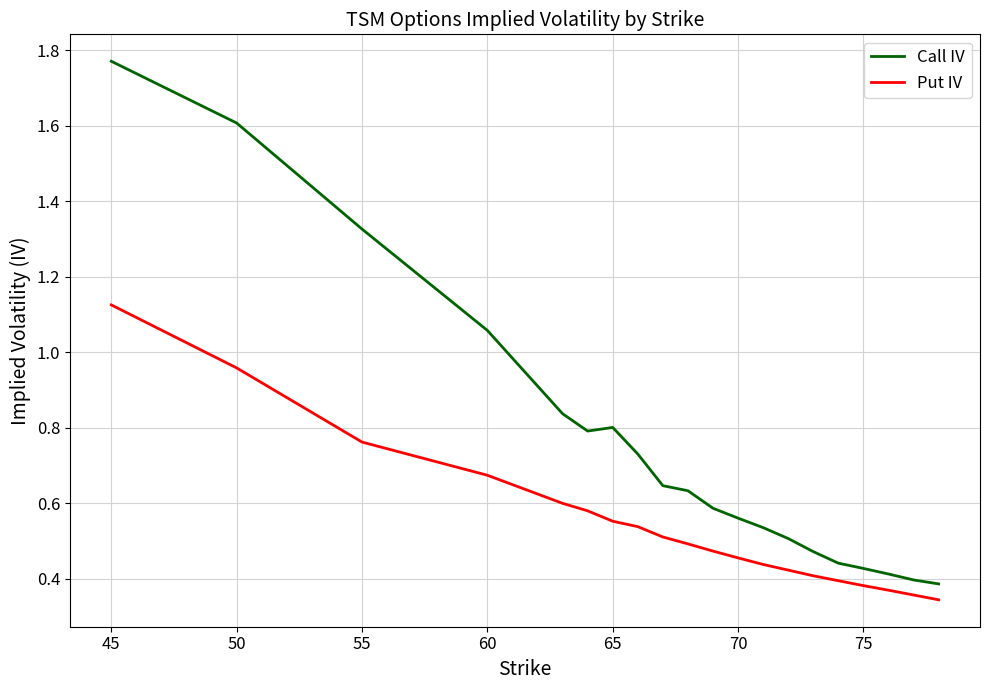

True or false: Call IV and Put IV cross at least once.

False